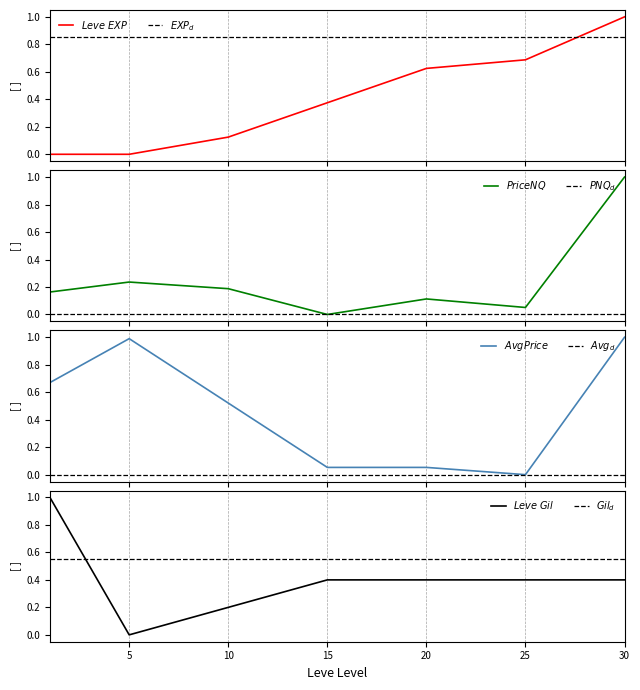

What is the value of the Leve Gil point at the 3rd from the left?

0.2